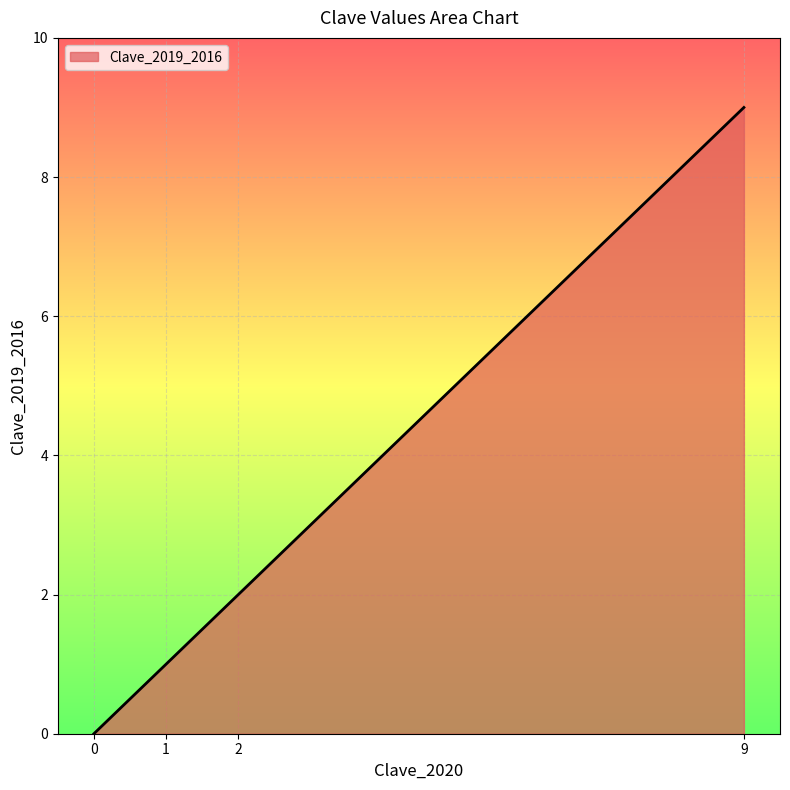

How many values are between 1 and 9?

3